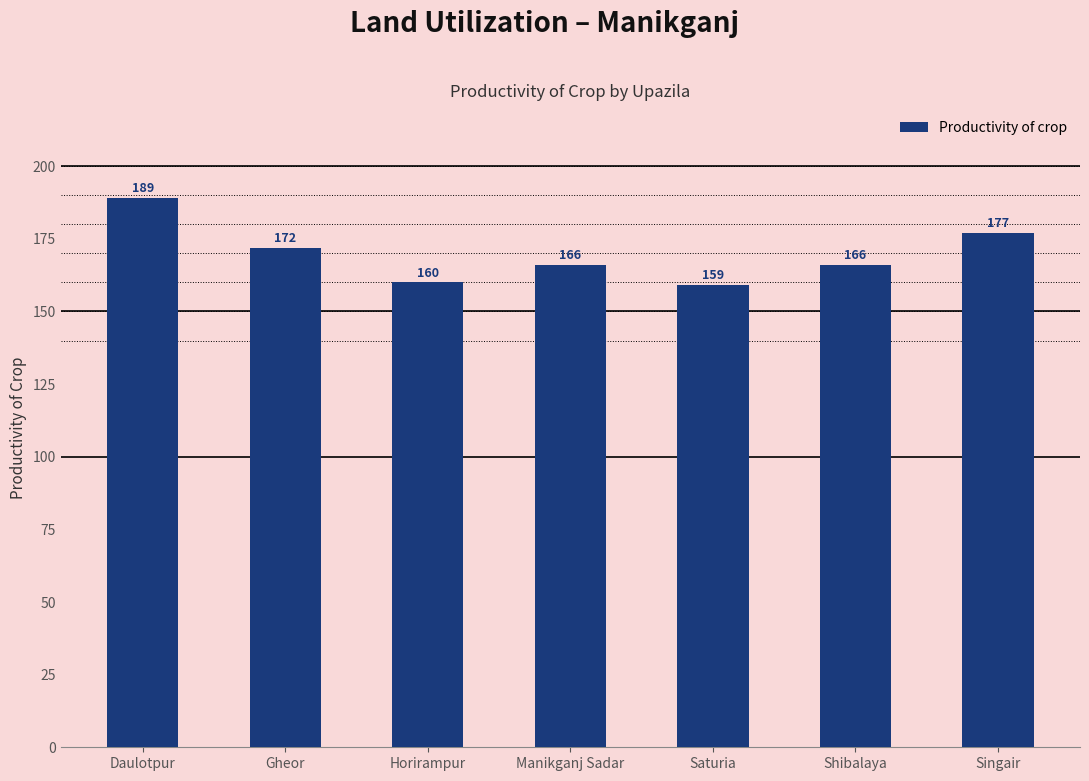

What is the value of the 2nd bar from the left?

172